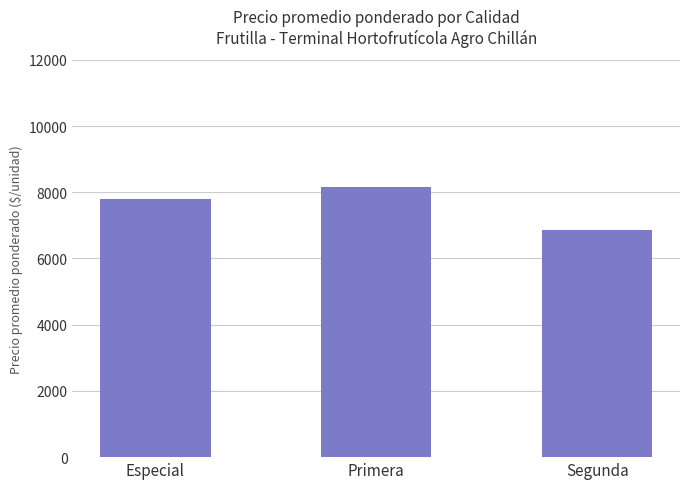

Approximately how many times larger is the value at Primera compared to Segunda?

1.2